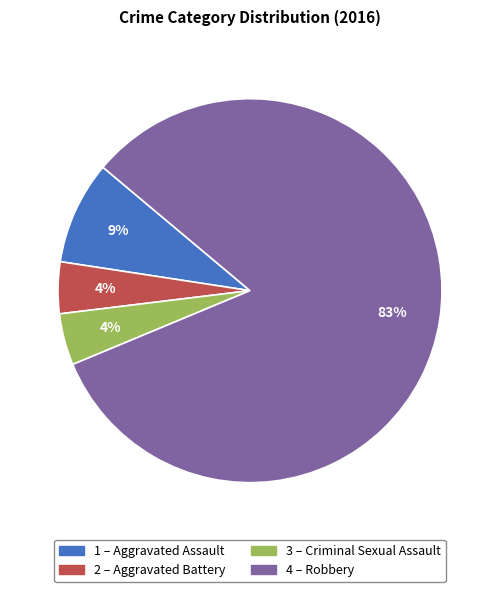

To the nearest percent, what is the average slice percentage?

25%